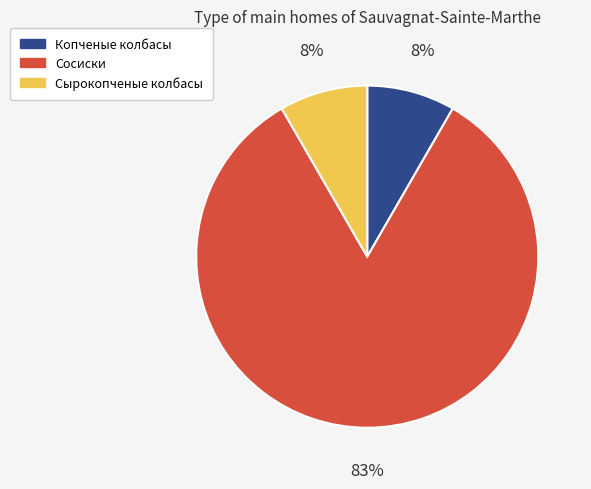

What is the largest slice in the pie chart?

Сосиски